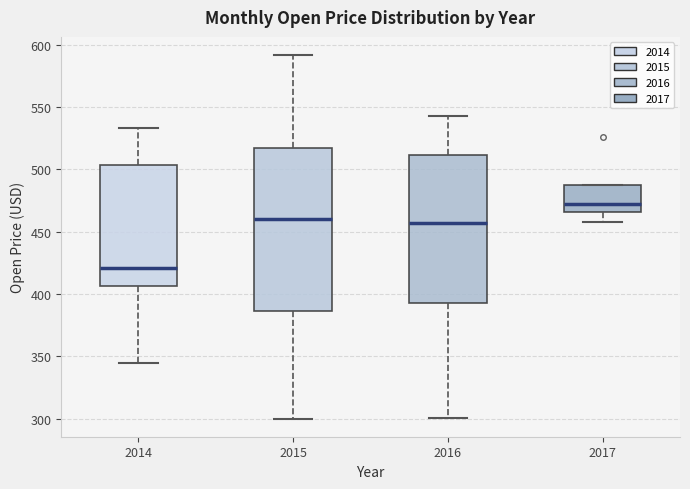

Where does the median line of the box at x = 2014 sit on the y-axis? The values are not printed on the chart, so give them approximately, as read against the axis.

420